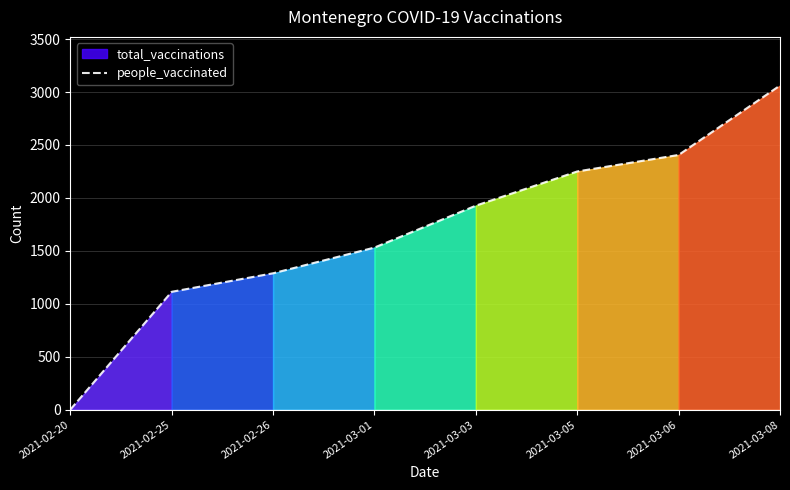

What is the difference between the maximum and second lowest values?

1949